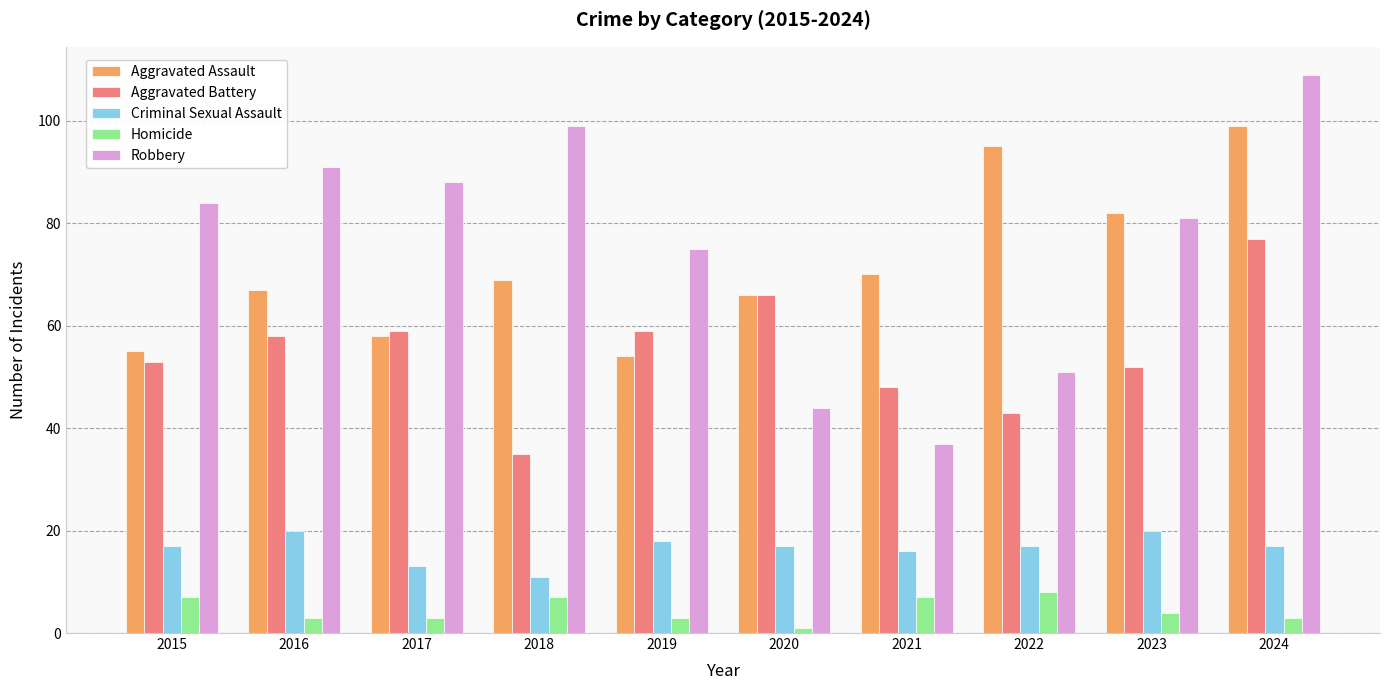

What are all the series names shown in the legend?

Aggravated Assault, Aggravated Battery, Criminal Sexual Assault, Homicide, Robbery